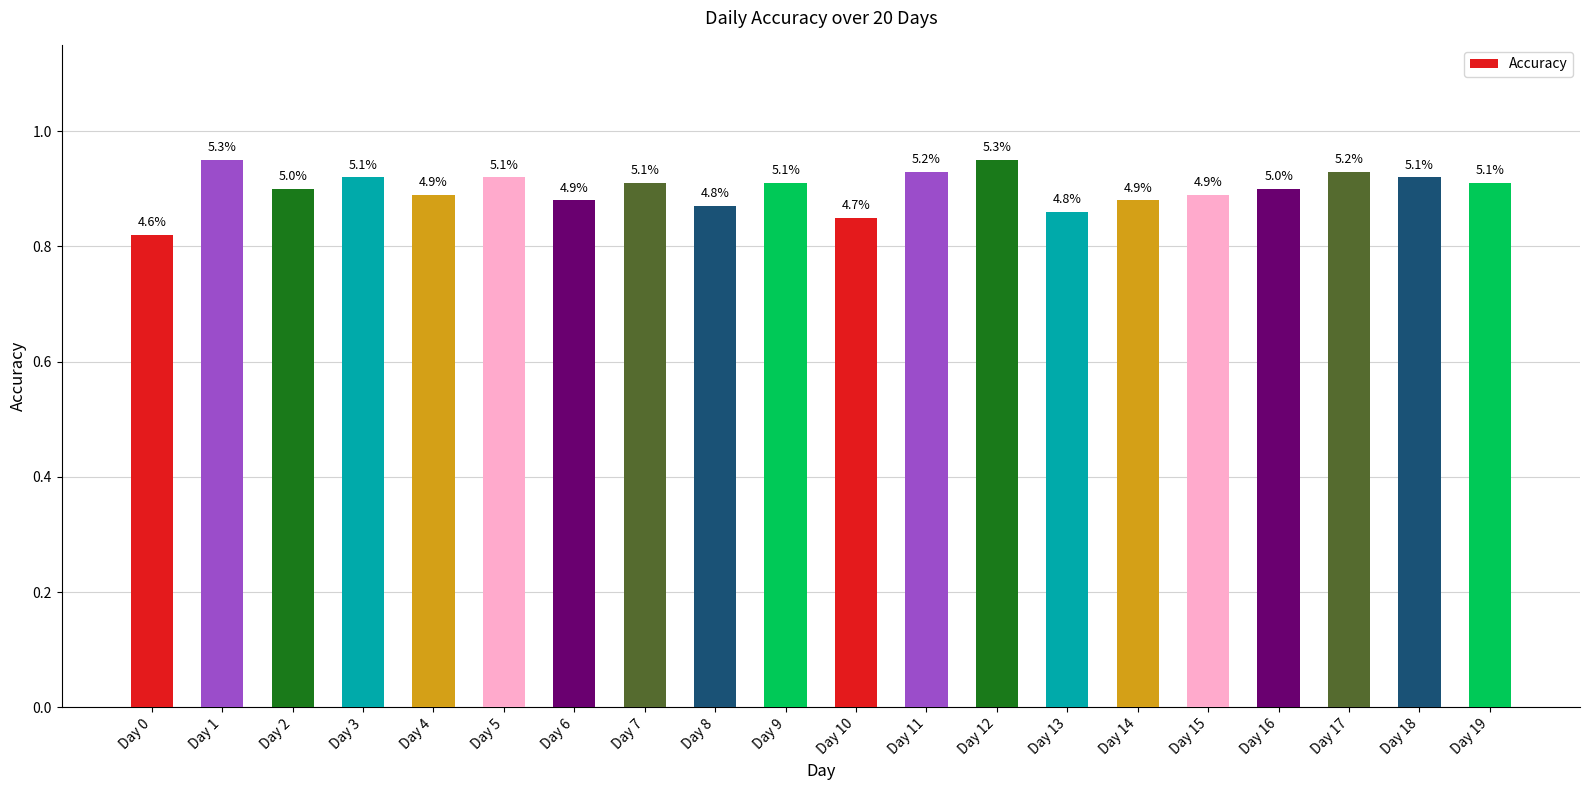

What is the smallest value displayed?

0.8